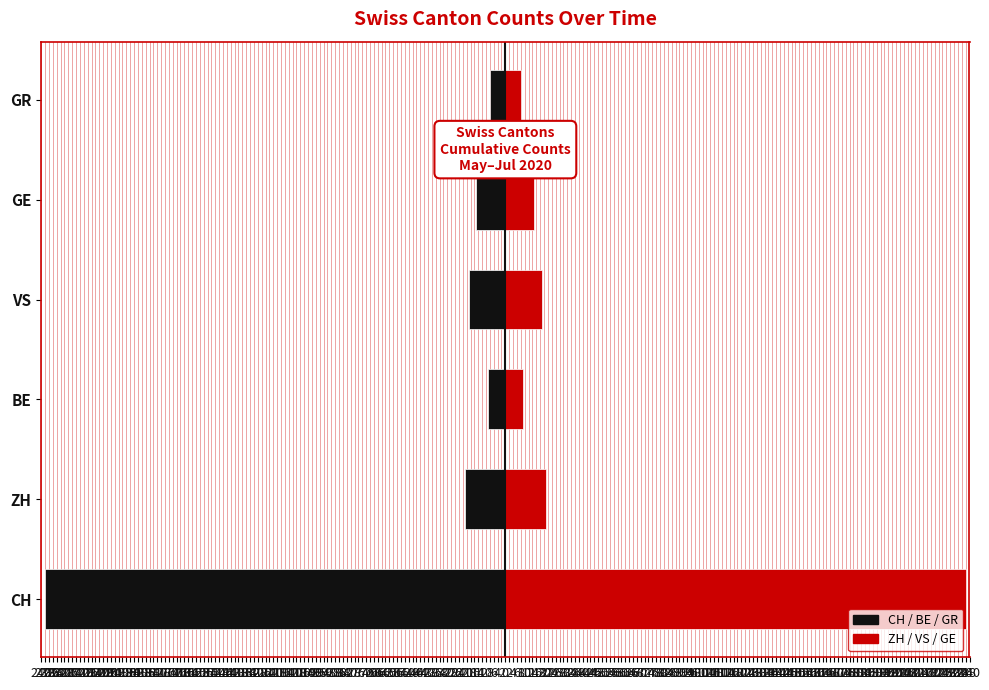

The value of Left (Black) at VS is -28. True or false?

False